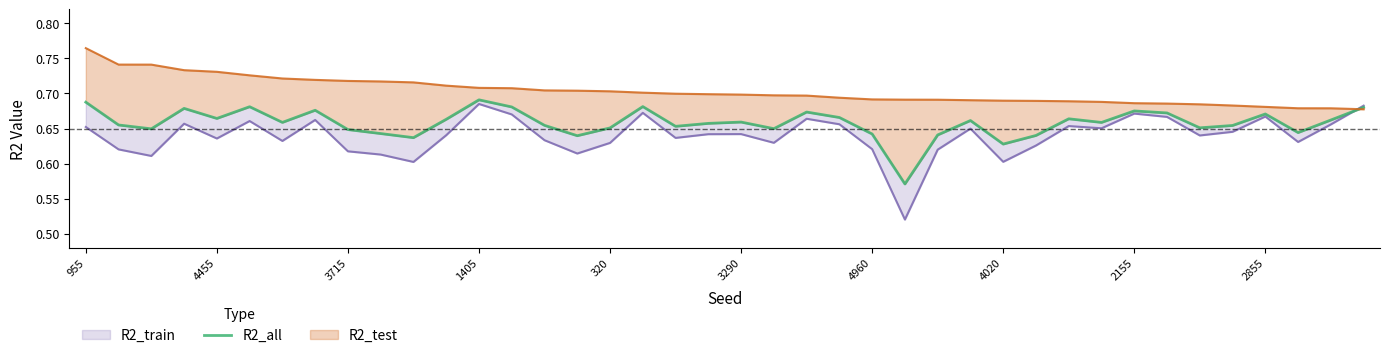

What is the label of the 18th point from the right?

22